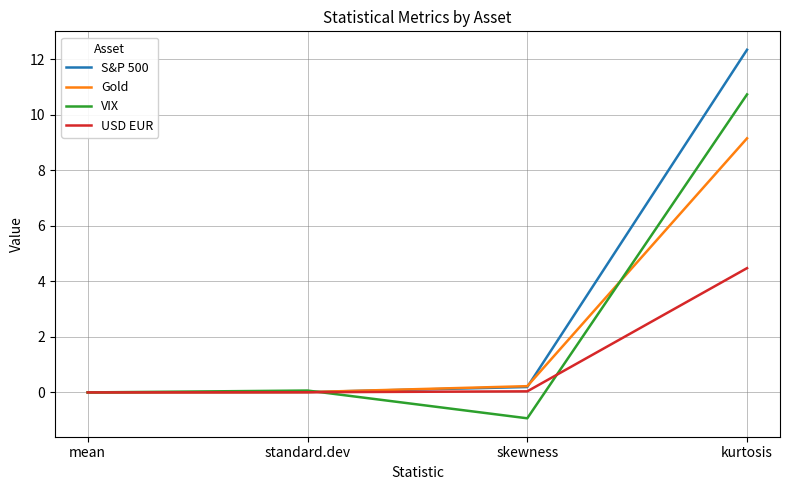

Which series has the largest range (max minus min)?

S&P 500